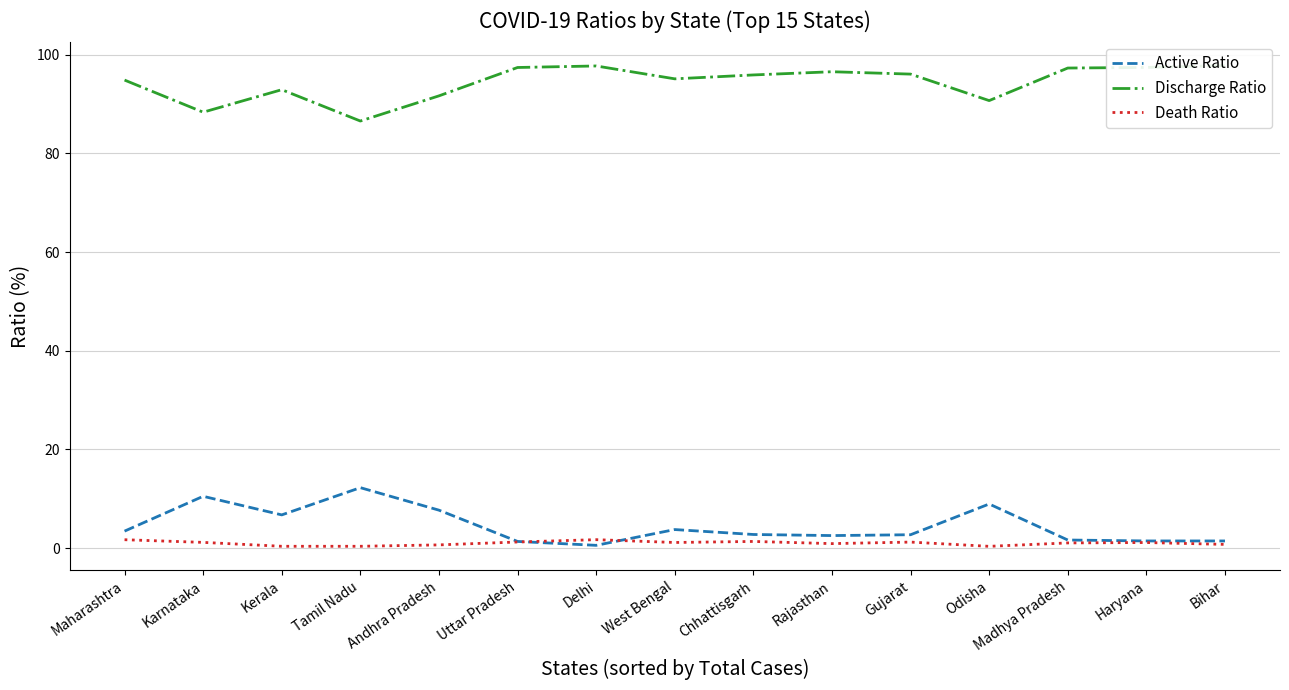

Does the chart display data point markers on the line(s)?

No